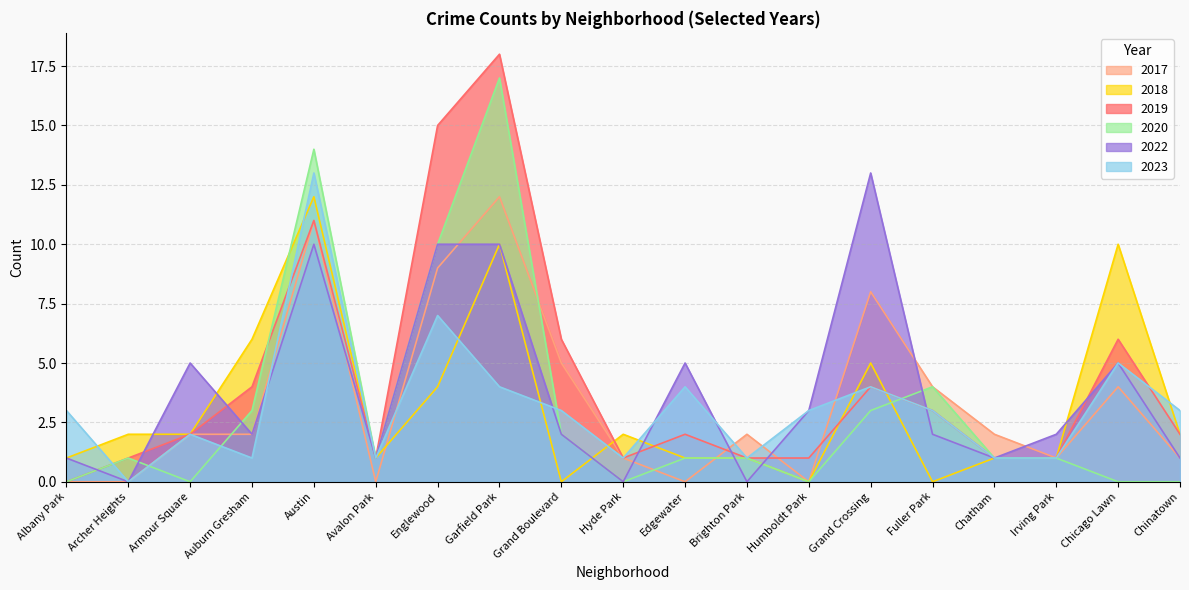

Is the value of 2017 at Albany Park greater than the value of 2020 at Chatham?

No